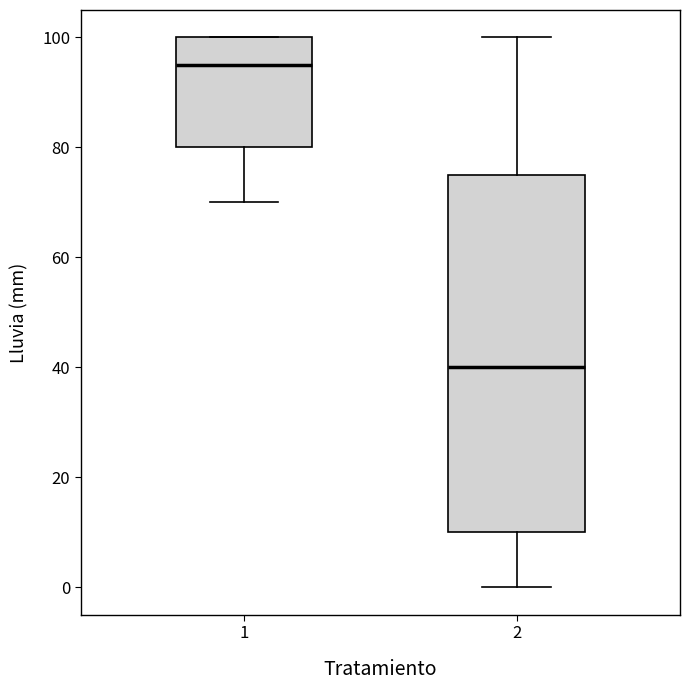

Reading left to right, transcribe this box plot: for each box, give where its median line is, the range the box spans, and where its two whiskers end, as read against the y-axis. The values are not printed on the chart, so give them approximately, as read against the axis.

1: median 96, box 80 to 100, whiskers 70 to 100
2: median 40, box 10 to 76, whiskers 0 to 100